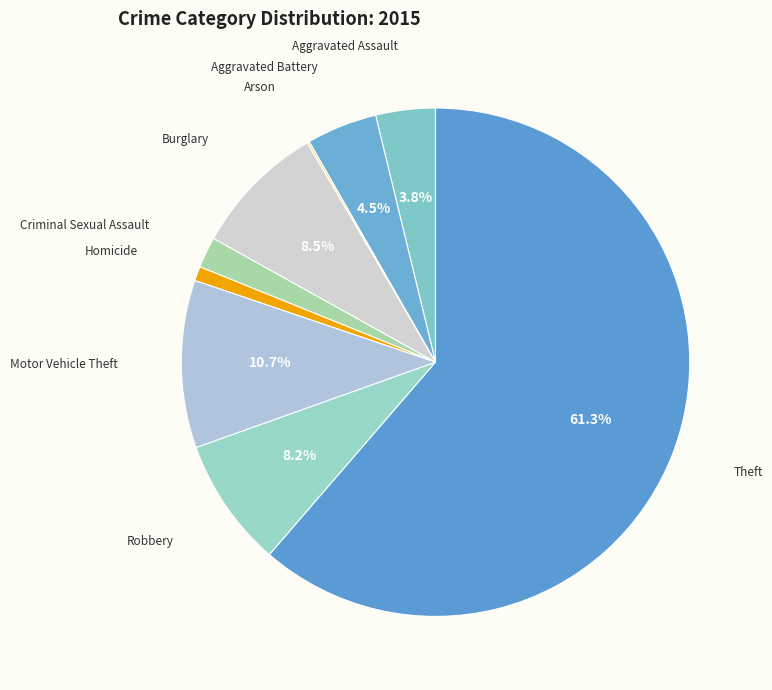

What percentage is NOT represented by Robbery?

91.8%